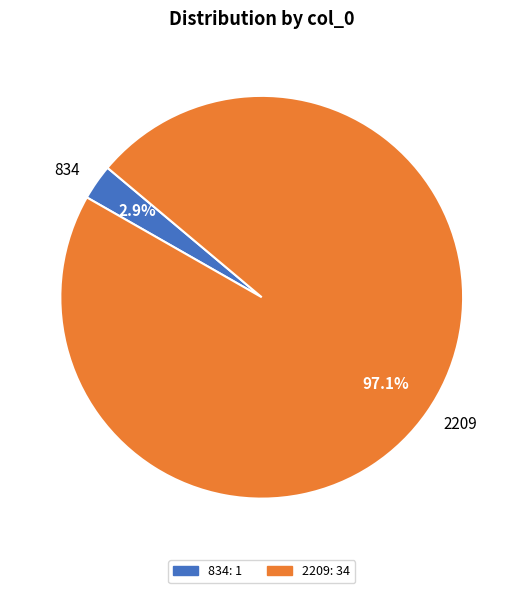

To the nearest percent, what is the combined percentage of 2209 and 834?

100%